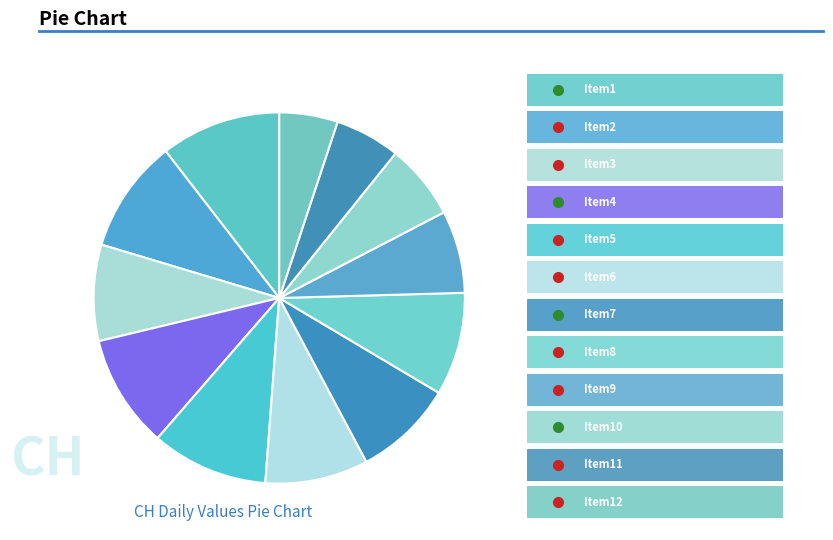

Is there any slice that represents more than half of the pie?

No